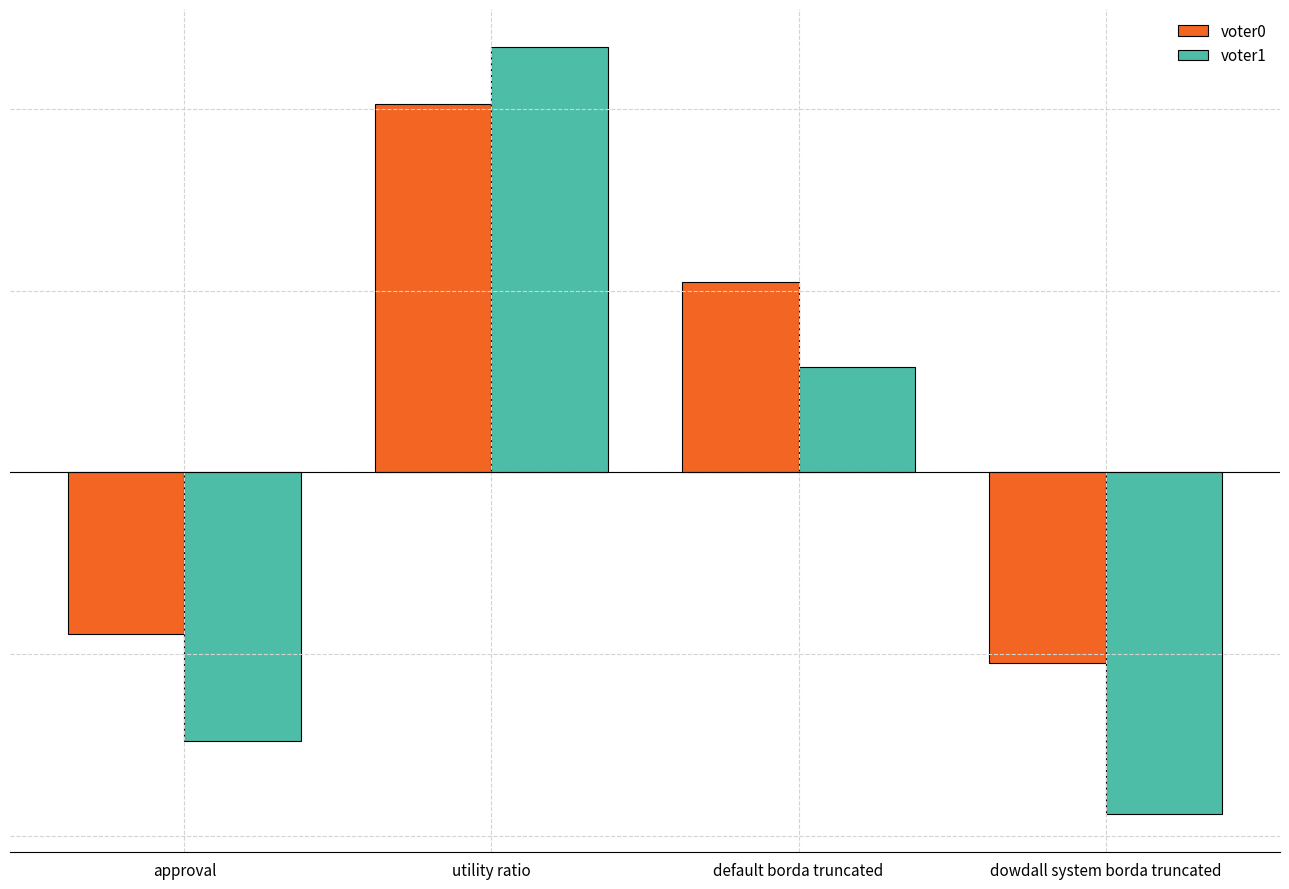

Are the bars horizontal?

No